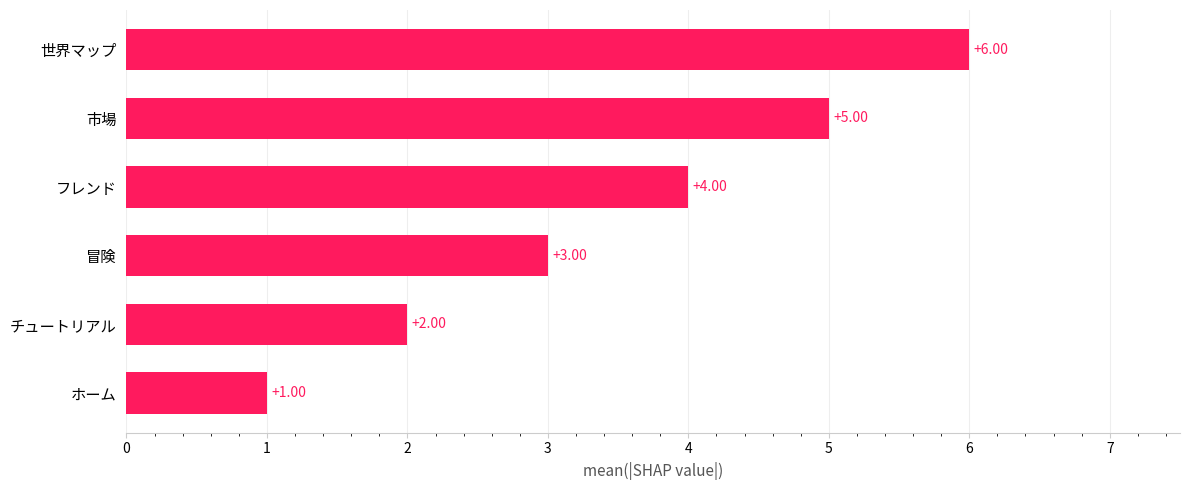

What is the change in value from 冒険 to 世界マップ?

+3